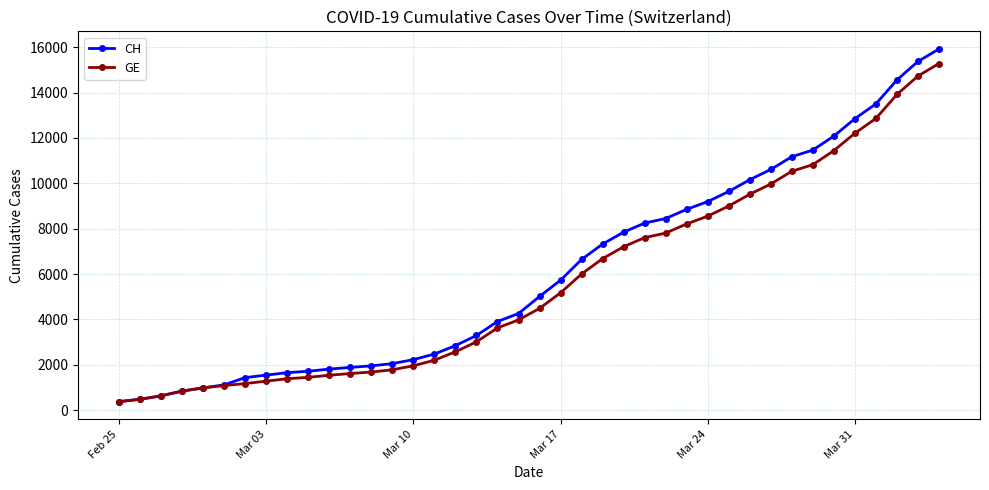

What is the value of the GE point at the 40th from the left?

15284